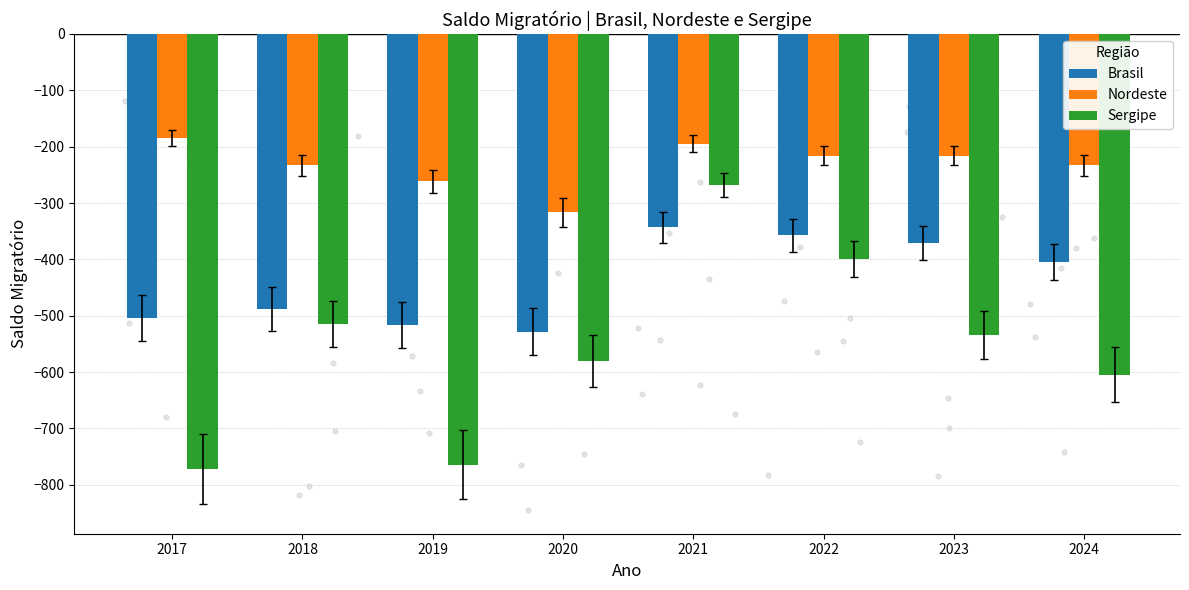

What are all the series names shown in the legend?

Brasil, Nordeste, Sergipe